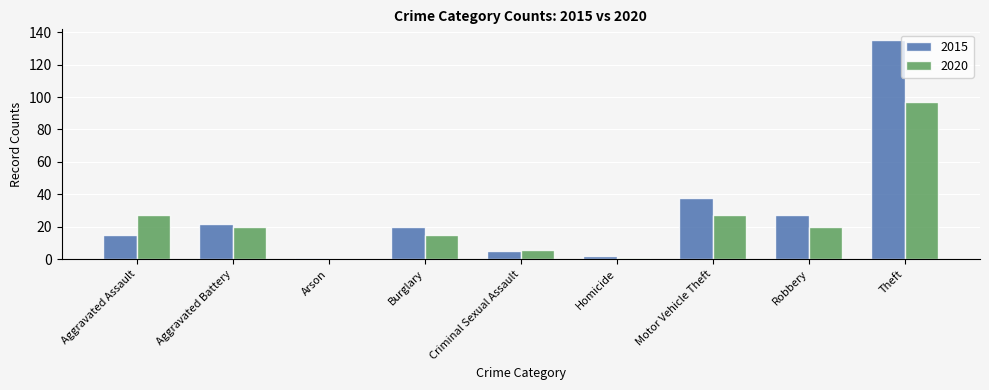

Which series has the largest total across all categories?

2015